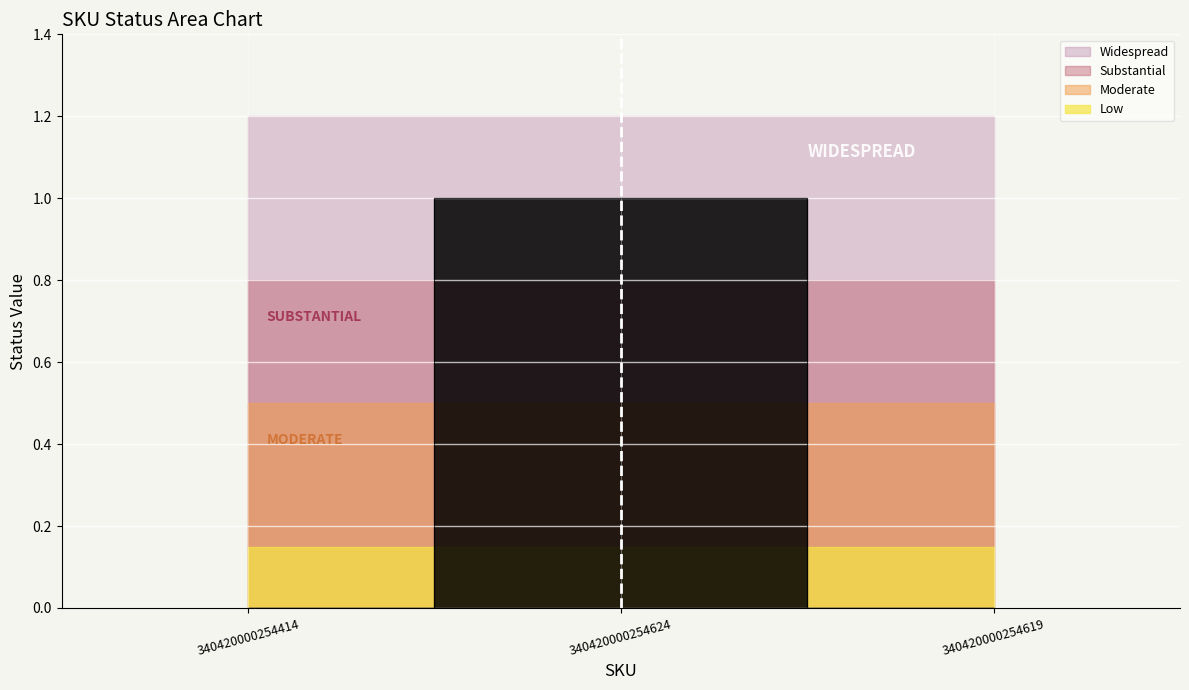

How many lines are shown in the chart?

1